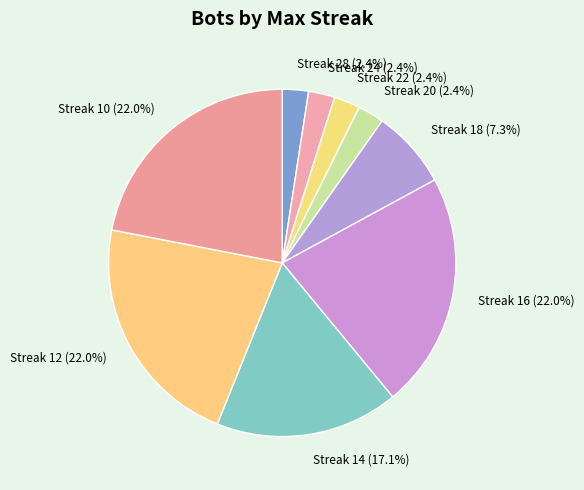

To the nearest percent, what is the average slice percentage?

11%